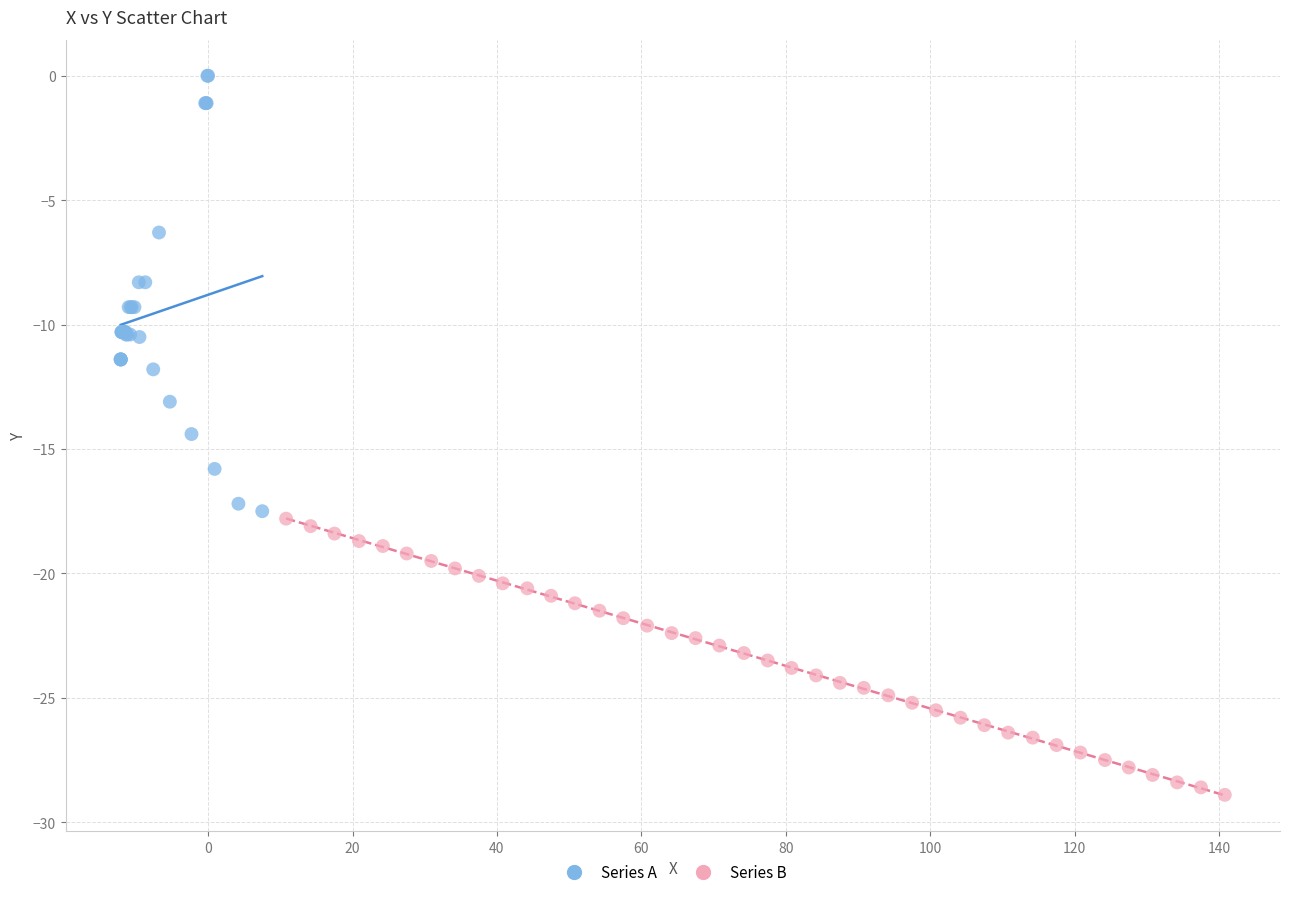

Which series contains the lowest Y value?

Series B